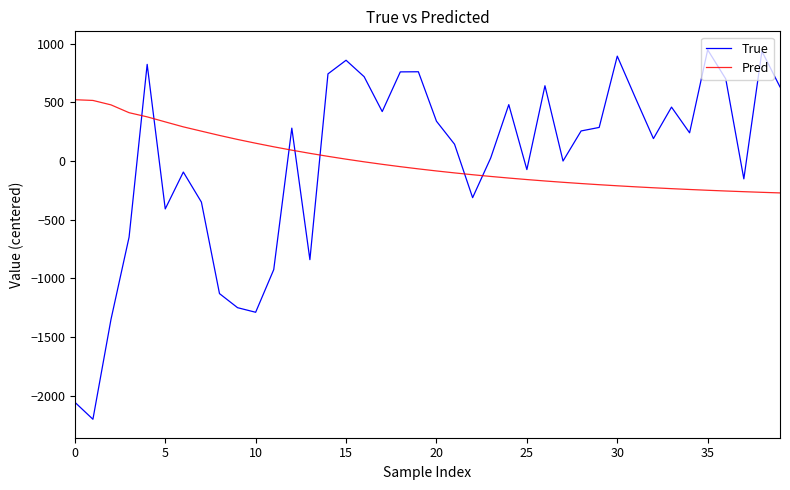

What is the greatest value displayed?

947.1